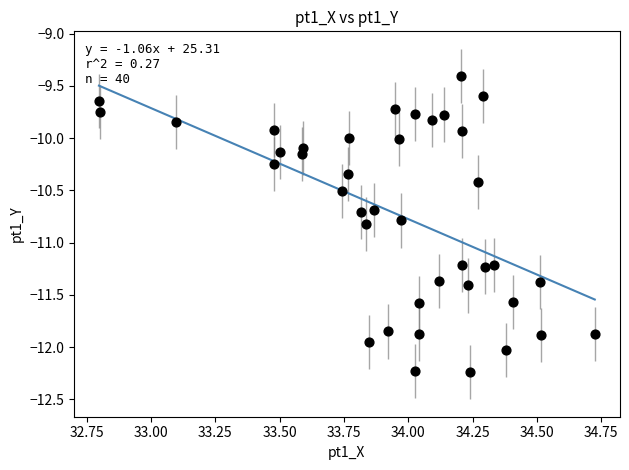

What is the range of Y values (max minus min)?

2.8